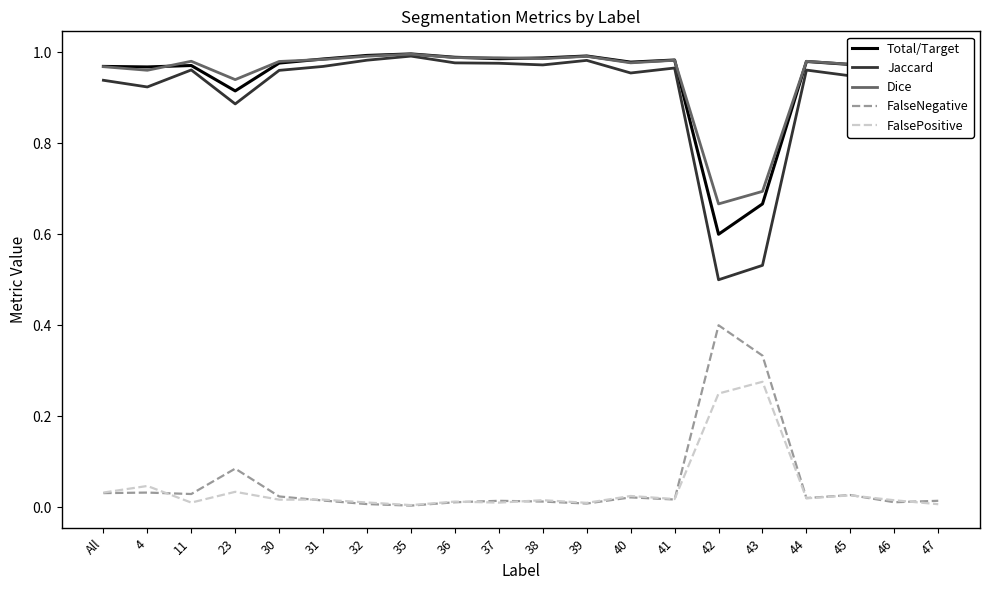

What is the total value across all series at 23?

2.9